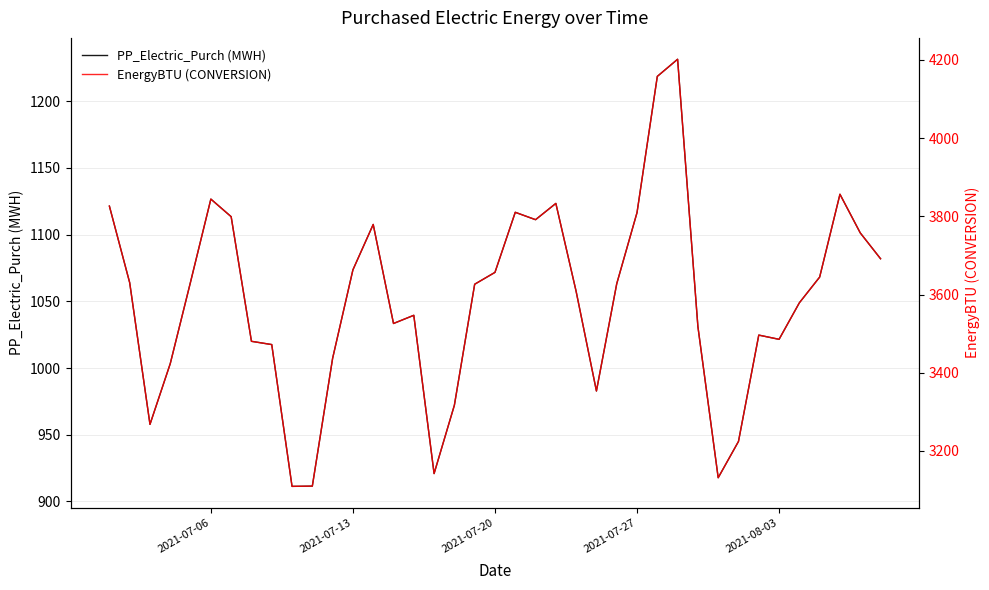

What is the highest value of the PP_Electric_Purch (MWH) series?

1231.5